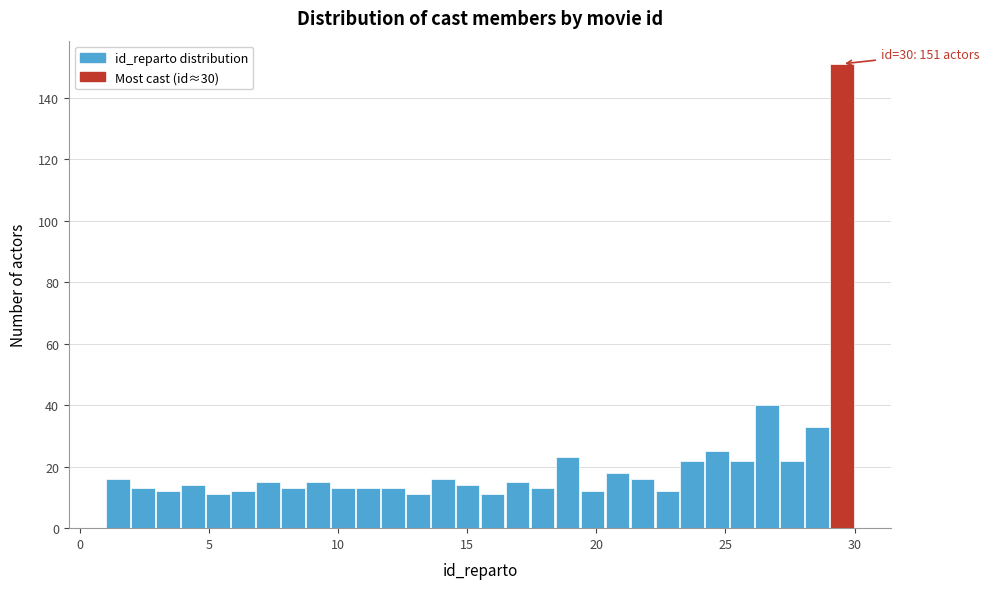

Read against the x-axis, roughly where is the centre of the tallest bar?

29.5